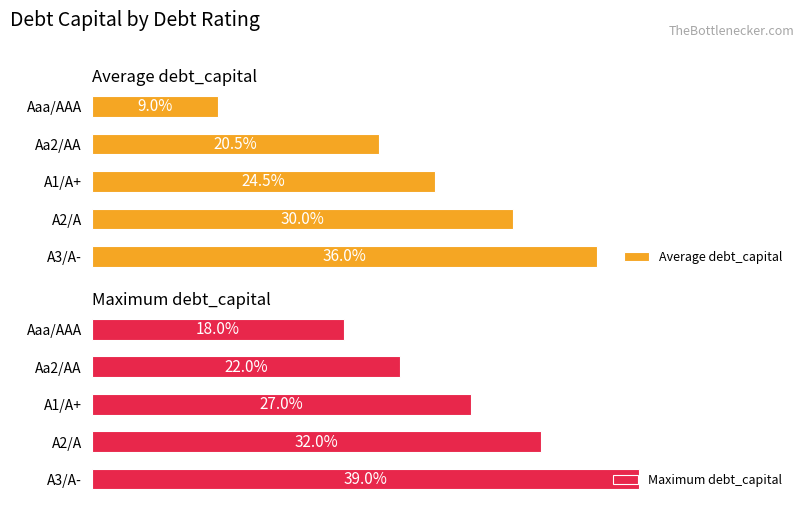

At which label does Average debt_capital reach its peak?

A3/A-